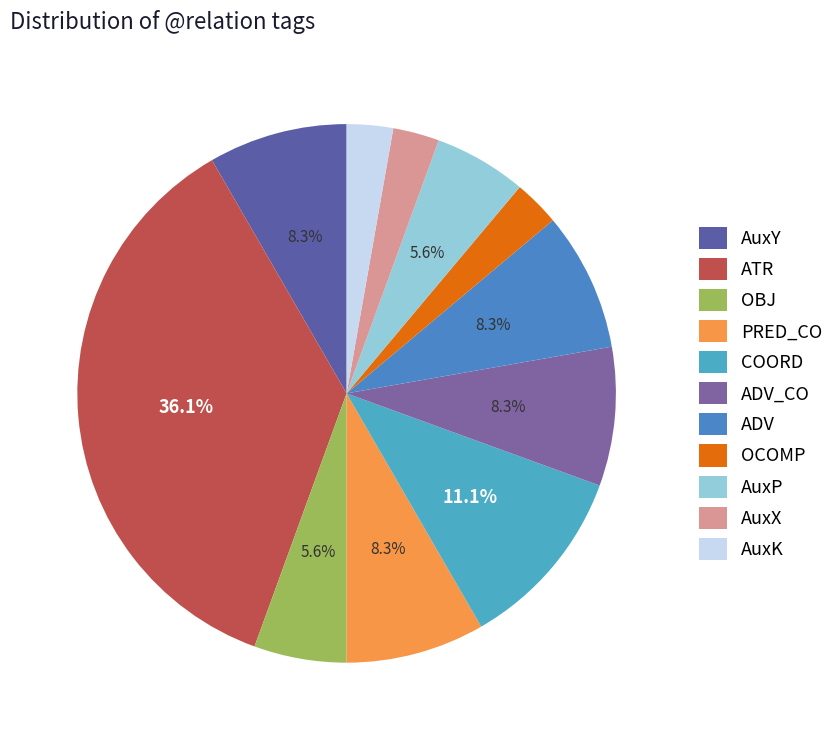

Which category has the smallest portion of the pie?

OCOMP